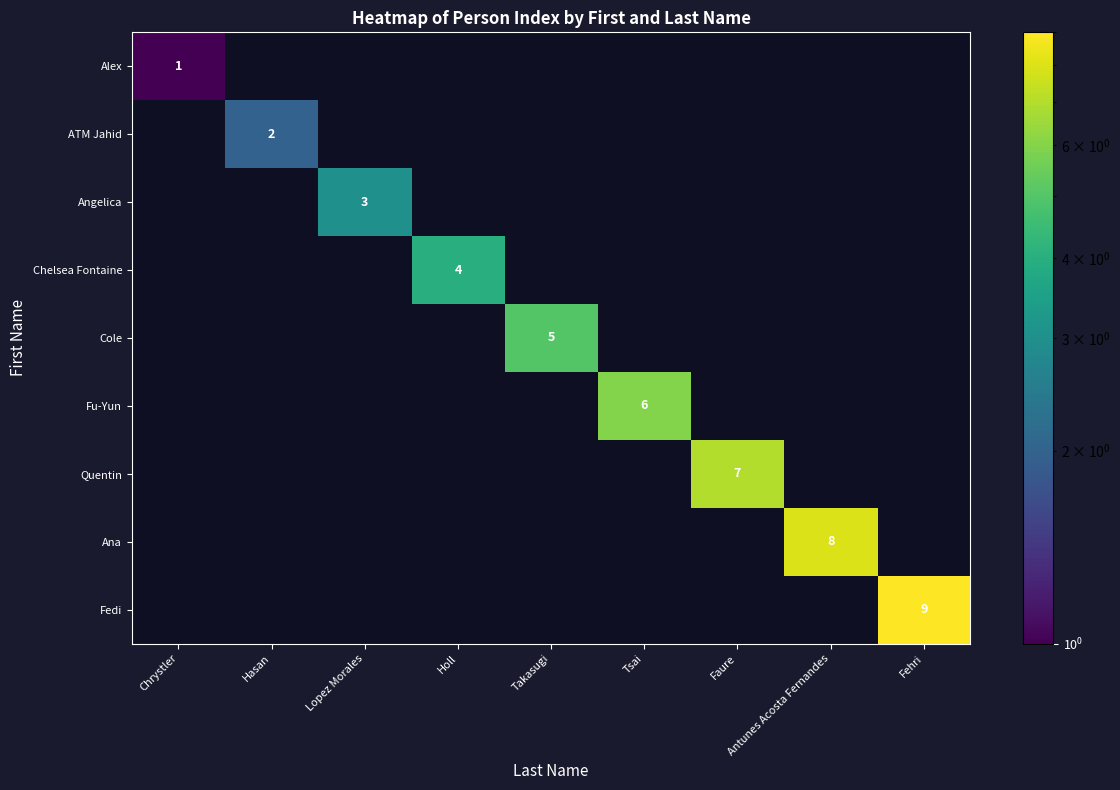

The Fedi series shows 14 at Fehri. True or false?

False